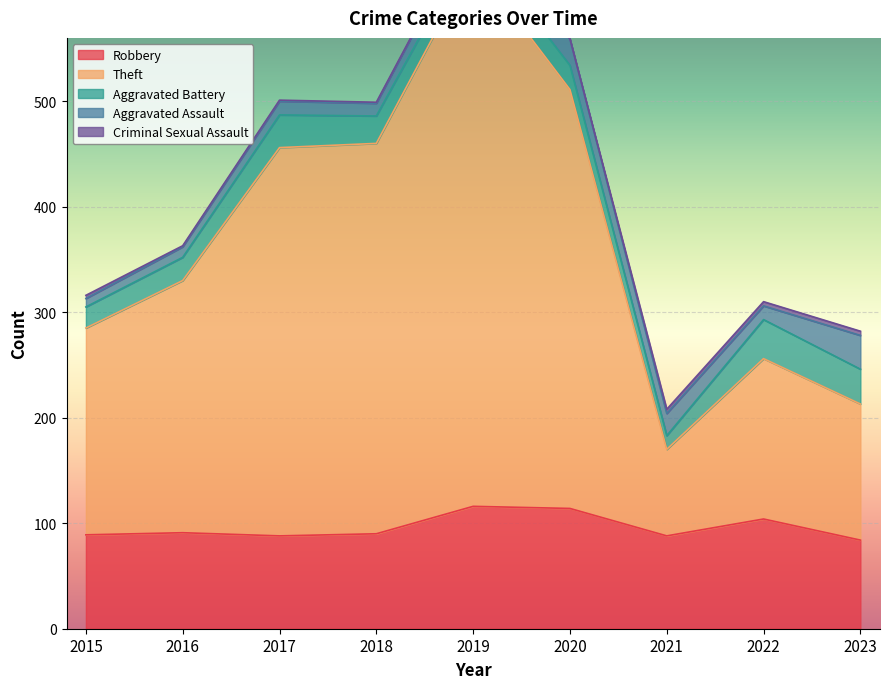

True or false: Aggravated Assault has more than 1 points higher than both neighbors.

True